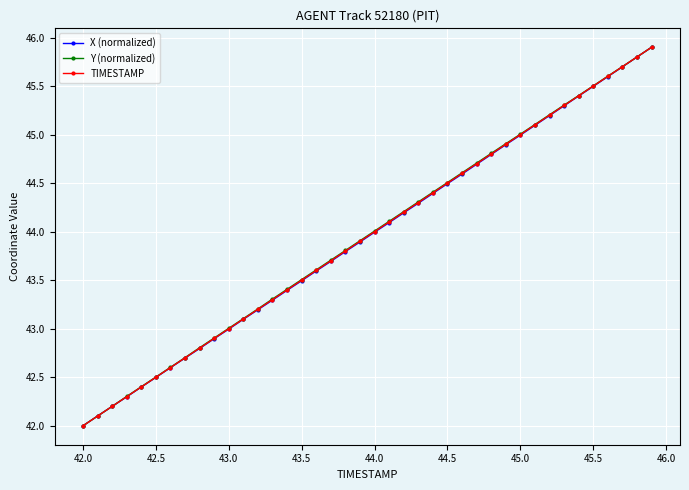

What is the maximum value shown in the chart?

45.9